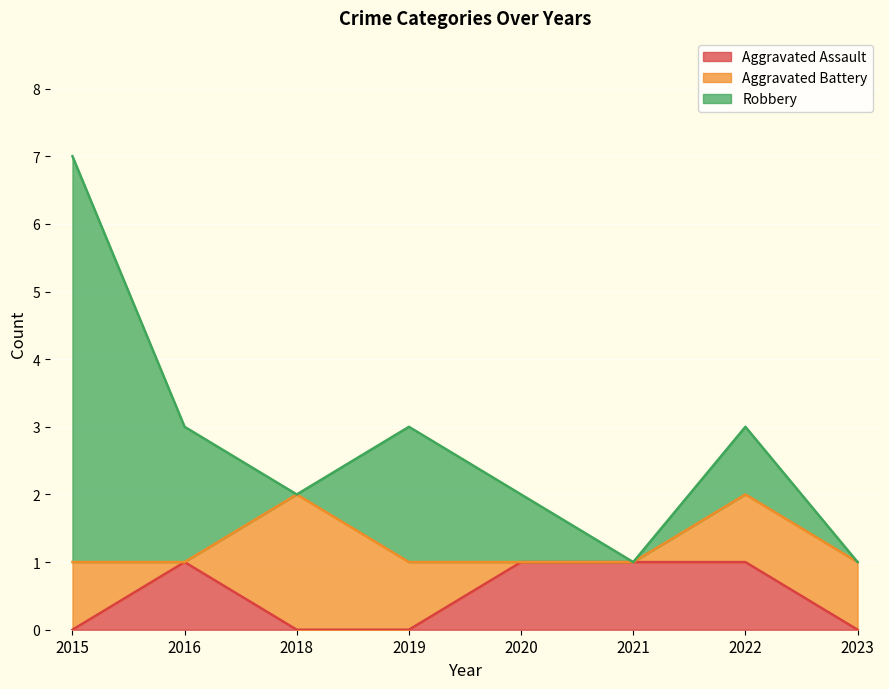

True or false: Robbery and Aggravated Assault cross at least once.

False